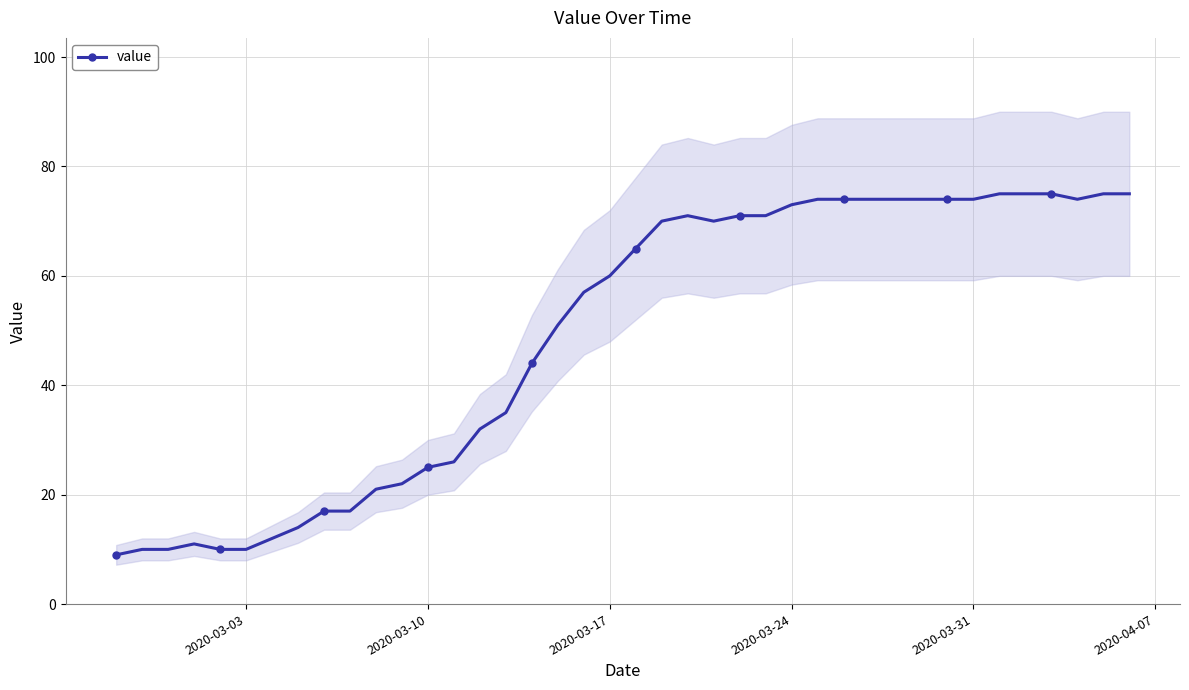

The value series shows 128 at 2020-03-24. True or false?

False